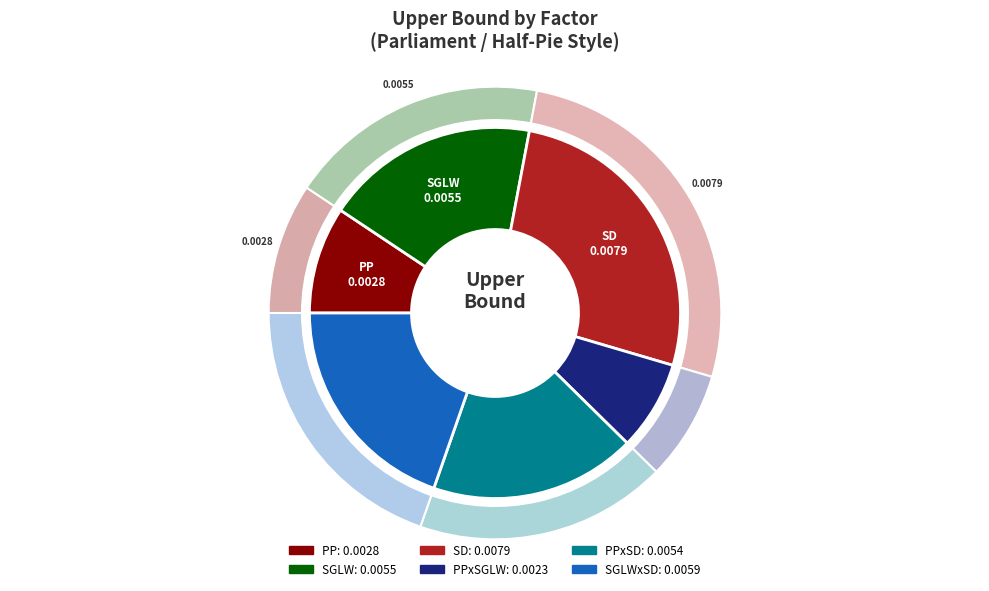

The SGLW slice represents 4% of the pie. True or false?

False